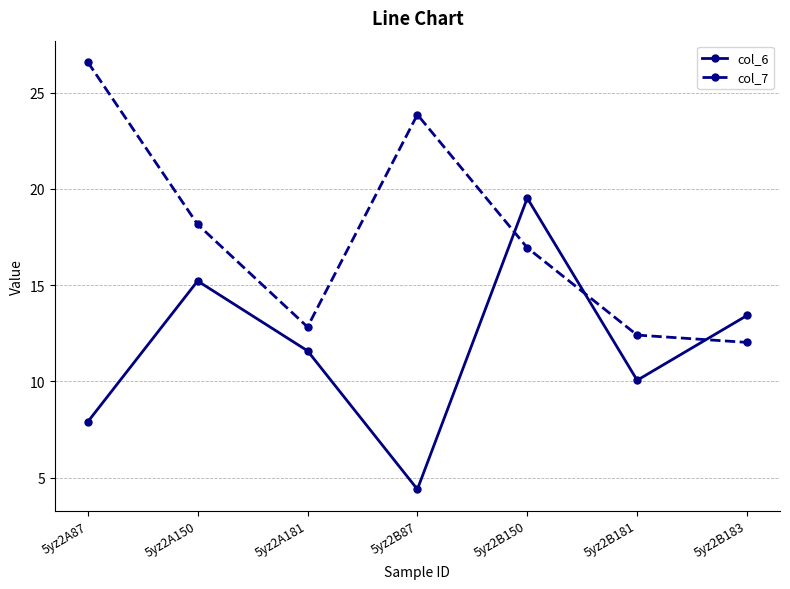

Where does the col_7 series first go above 16?

5yz2A87